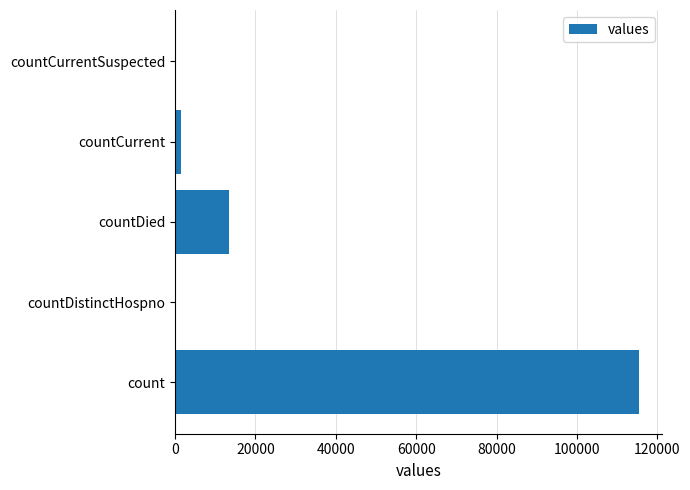

What is the maximum value shown in the chart?

115379